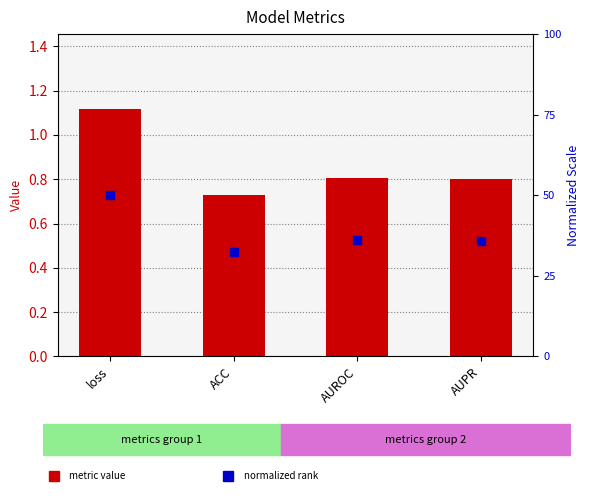

List the labels in order of value, largest first.

loss, AUROC, AUPR, ACC